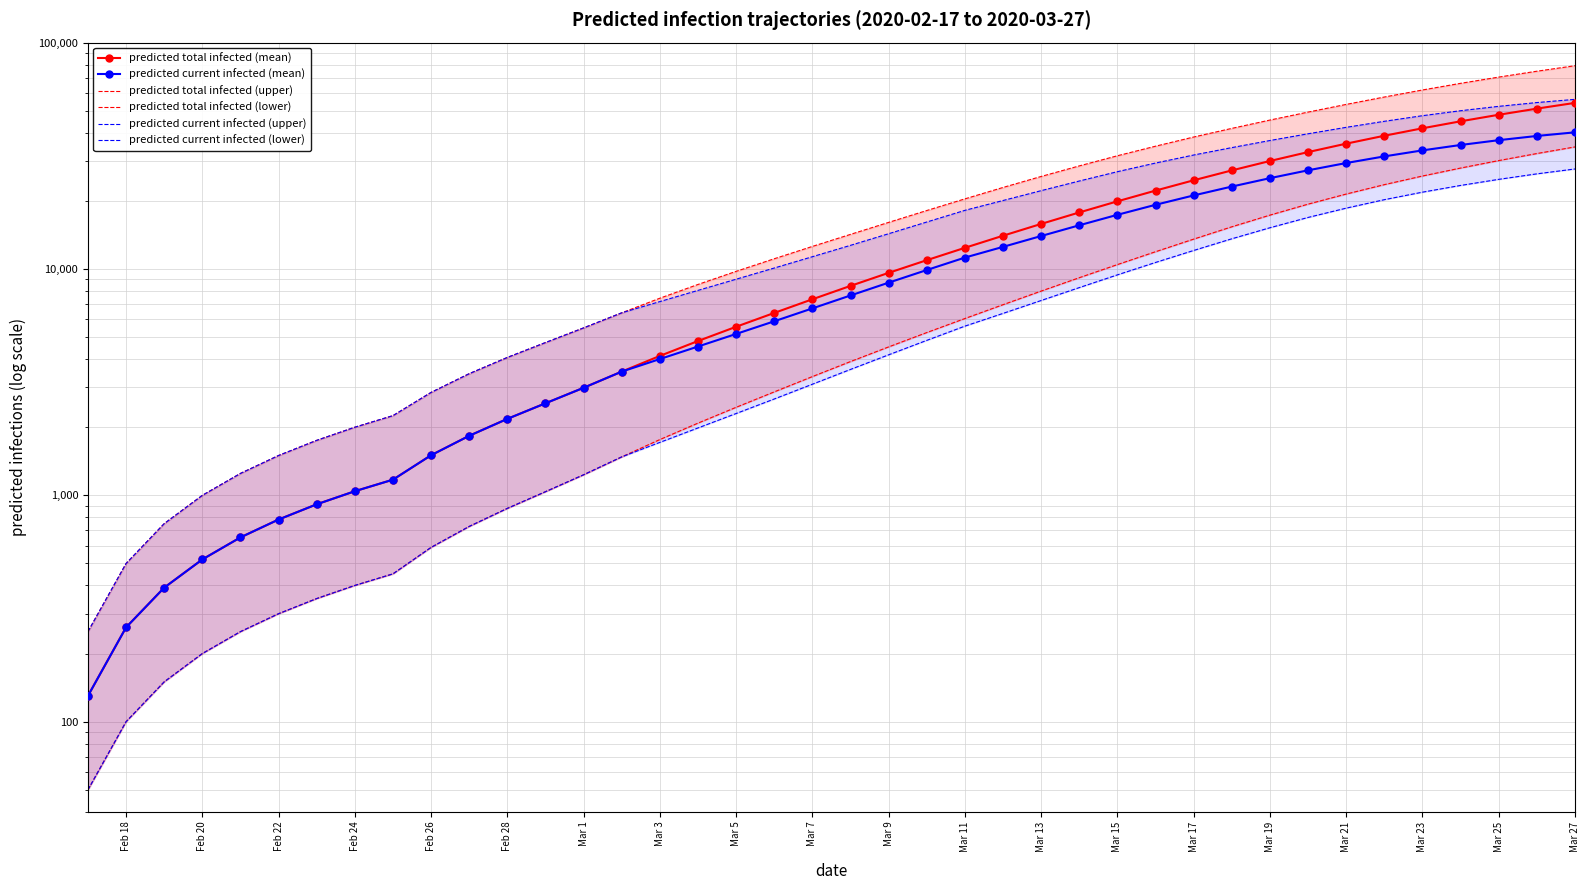

True or false: predicted total infected (upper) and predicted current infected (upper) cross at least once.

False